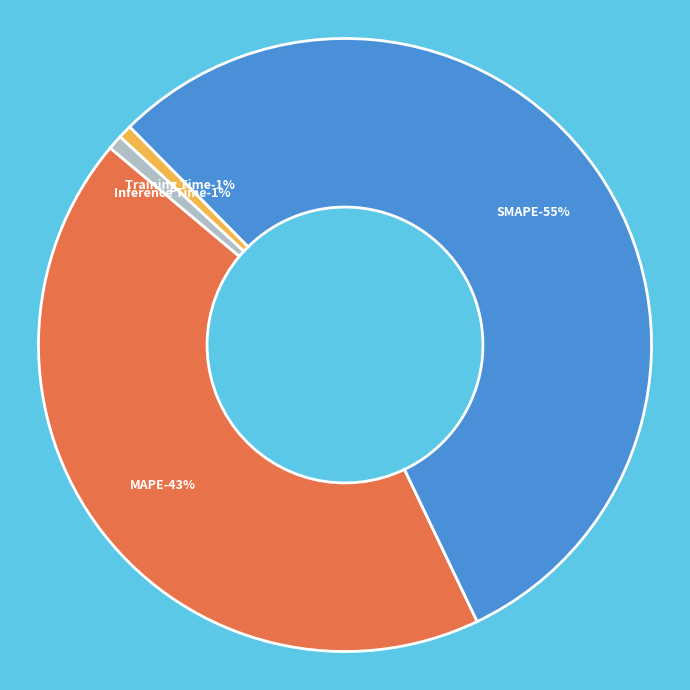

True or false: SMAPE accounts for 49% of the total.

False